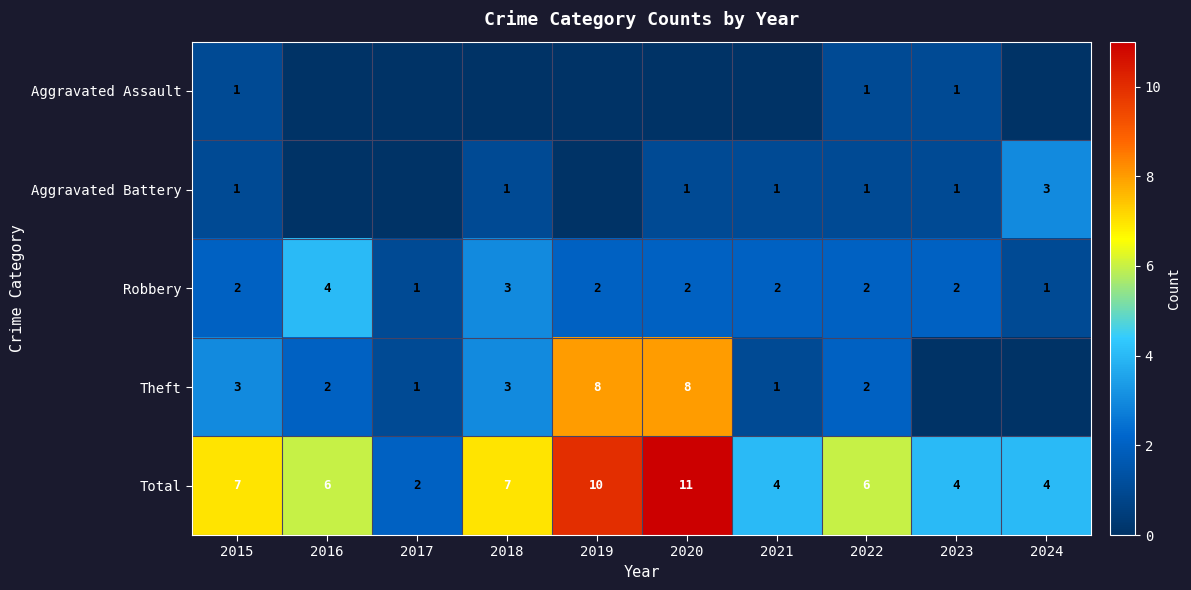

What is the sum of all Total values?

61